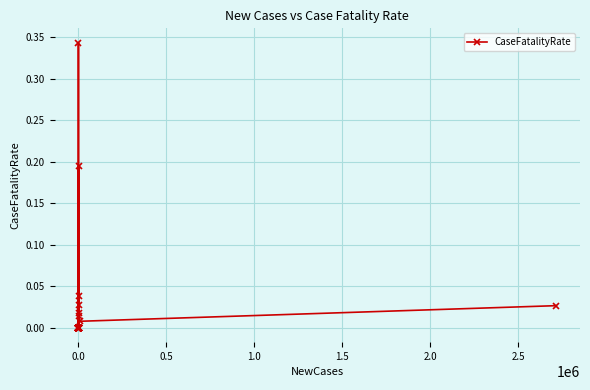

Is it true that the value at 24 is 0.1?

False